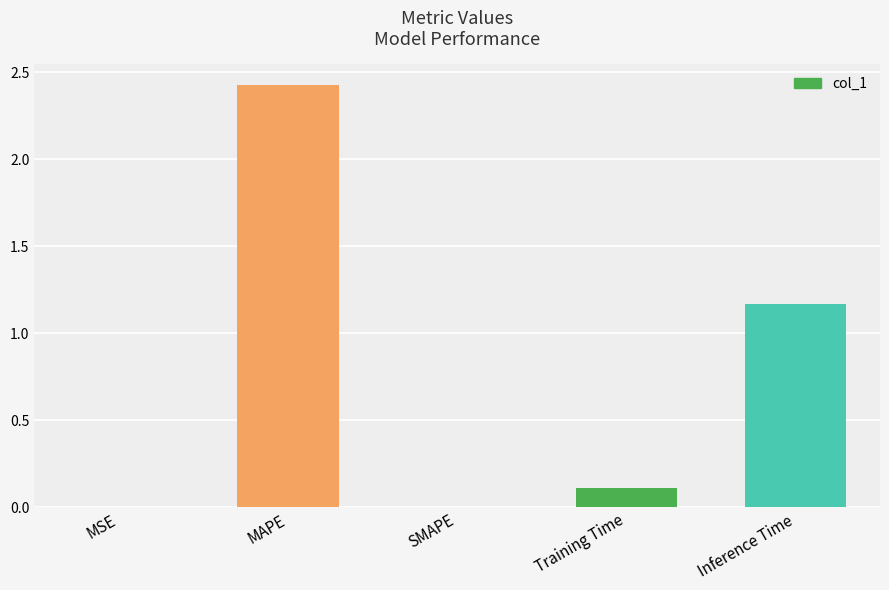

What is the sum of all values?

3.7